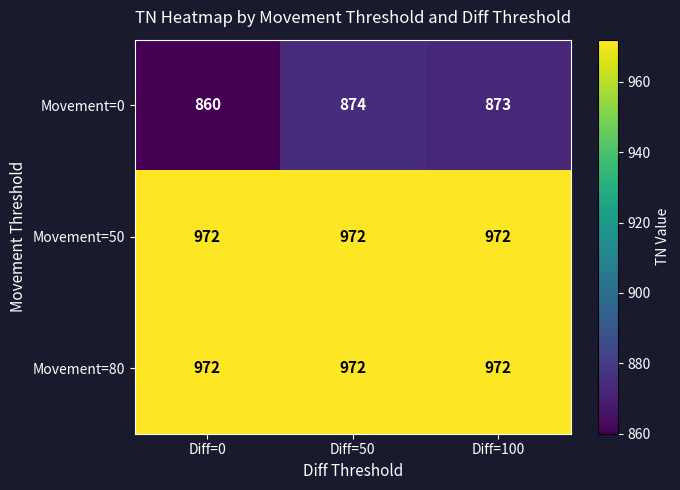

At which category is the sum across all series the highest?

Diff=50